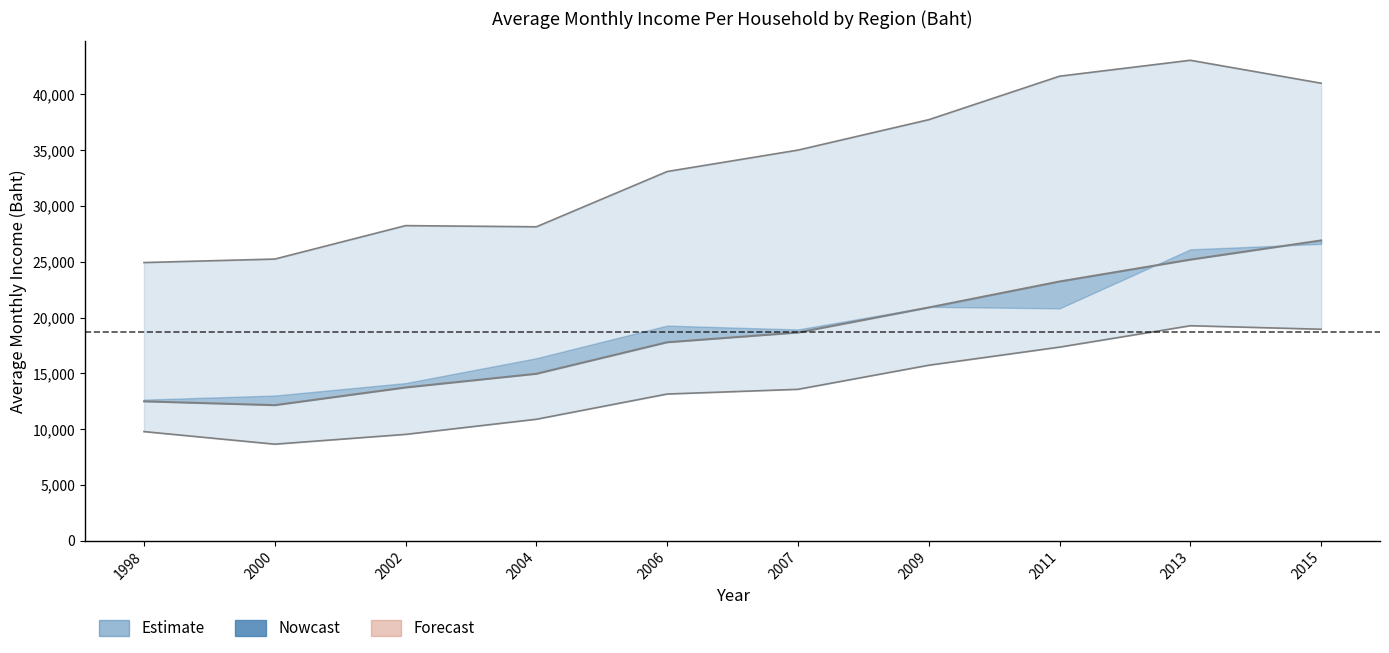

Reading right to left, extract all data points from this chart.

Whole Kingdom: 26914.8	25194.0	23235.9	20904.0	18660.0	17787.0	14963.0	13736.0	12150.0	12492.0
Greater Bangkok: 41002.4	43058.0	41630.6	37732.0	35007.0	33088.0	28135.0	28239.0	25242.0	24929.0
Northern Region: 18952.3	19267.0	17349.8	15727.0	13568.0	13146.0	10885.0	9530.0	8652.0	9779.0